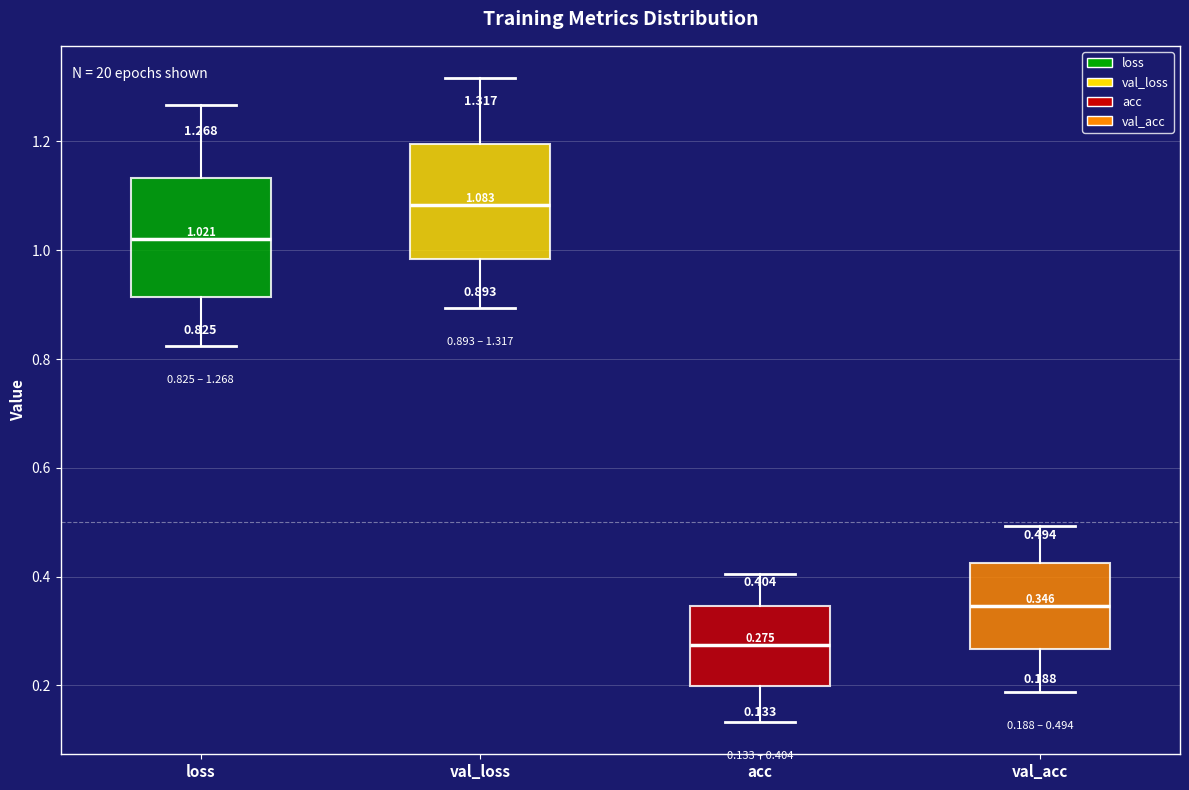

Which box has the lowest median line?

acc